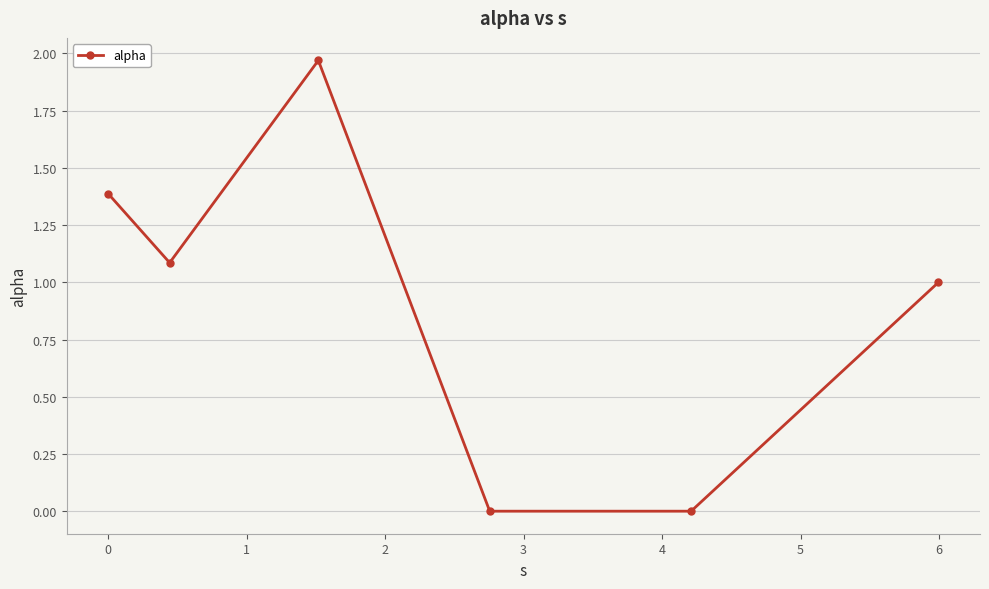

What is the value of the 6th point from the left?

1.0